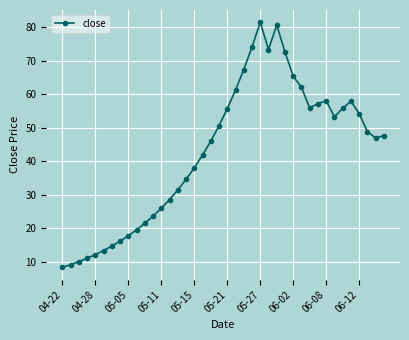

What is the minimum value shown in the chart?

8.3